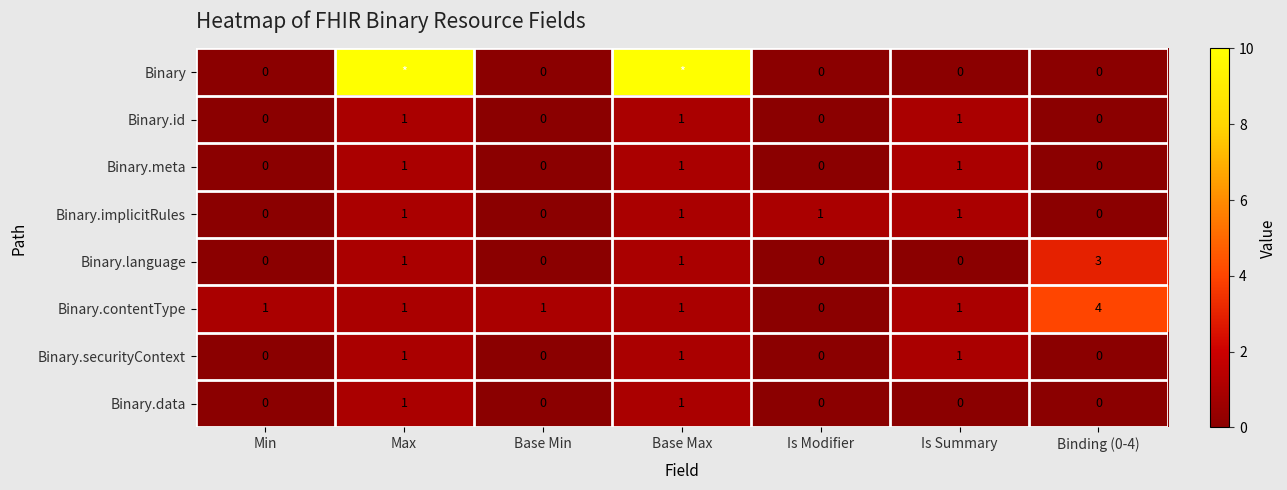

Is it true that Binary.id equals 1 at Is Summary?

True